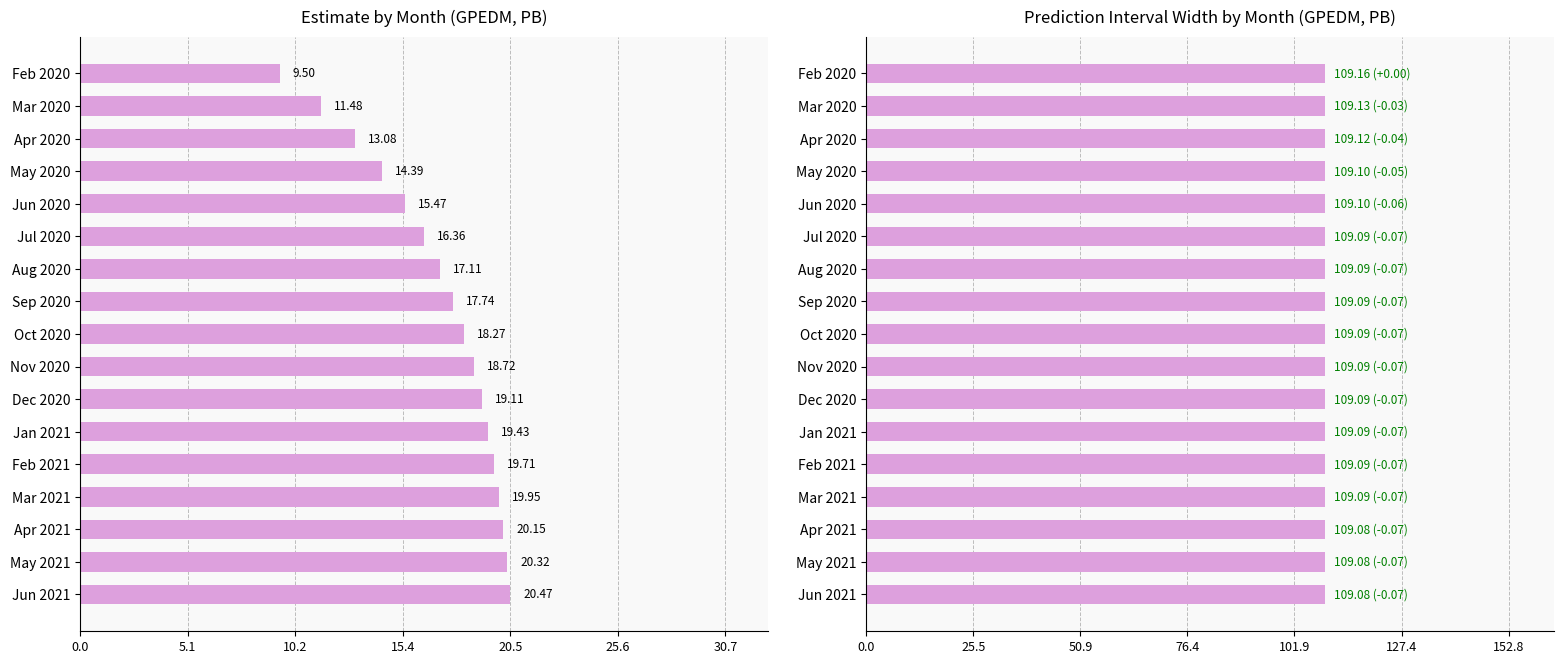

What is the minimum value shown in the chart?

9.5